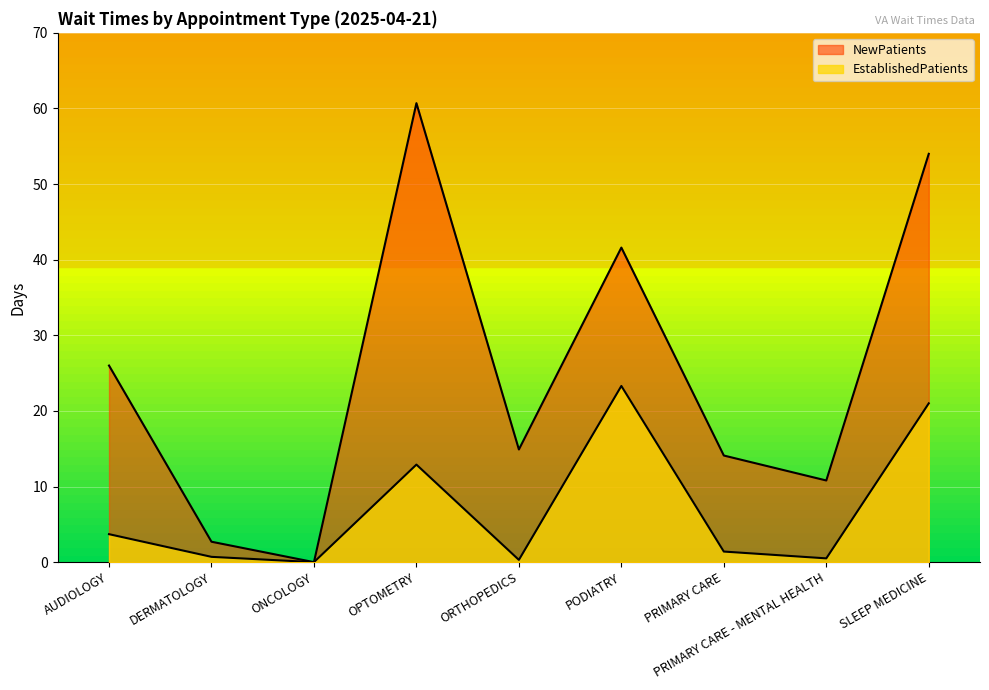

Count the number of data series in this chart.

2